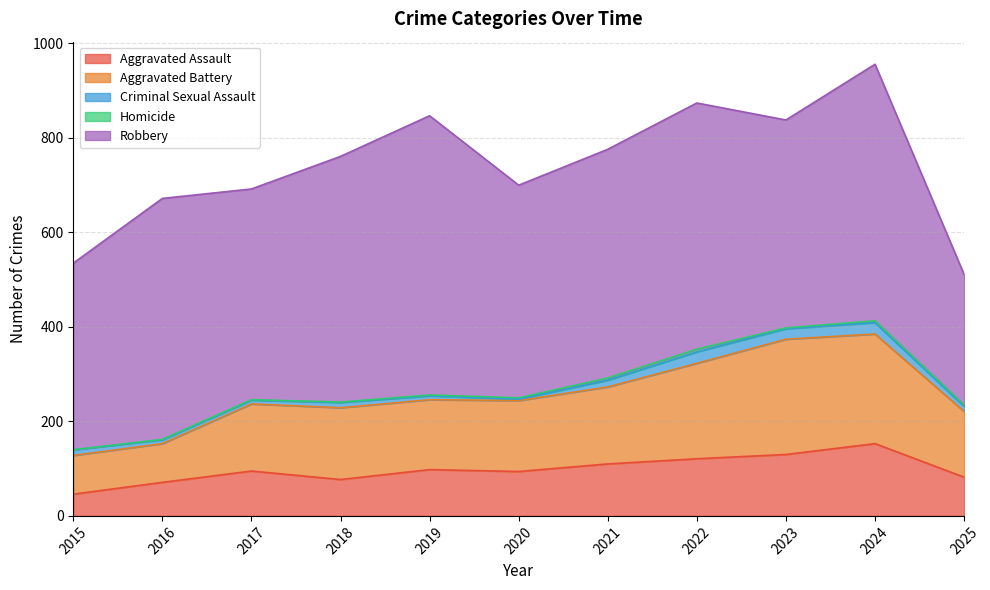

What are all the series names shown in the legend?

Aggravated Assault, Aggravated Battery, Criminal Sexual Assault, Homicide, Robbery